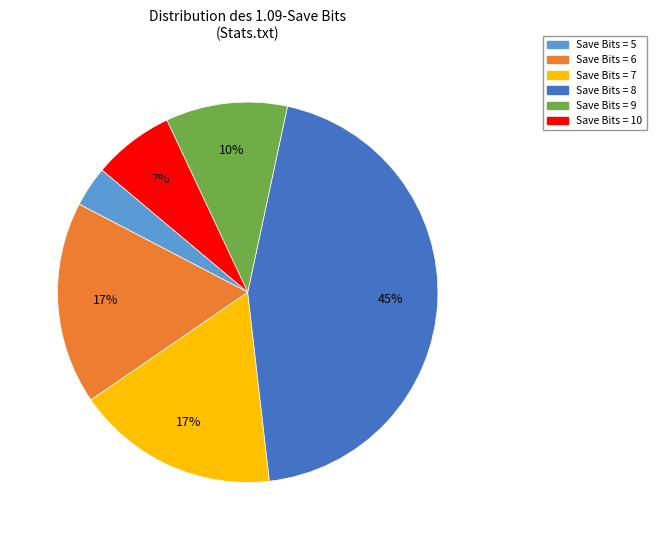

Is there any slice that represents more than half of the pie?

No